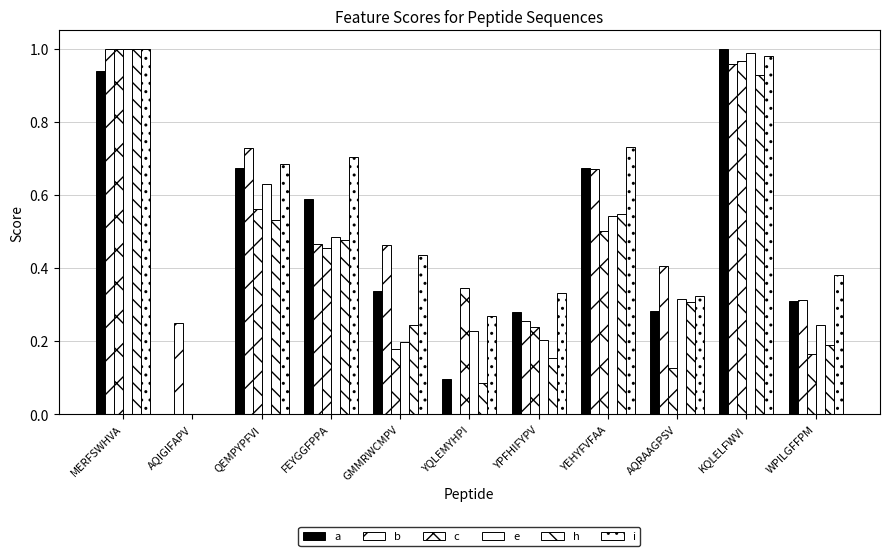

What is the difference between the h values at AQIGIFAPV and AQRAAGPSV?

0.3